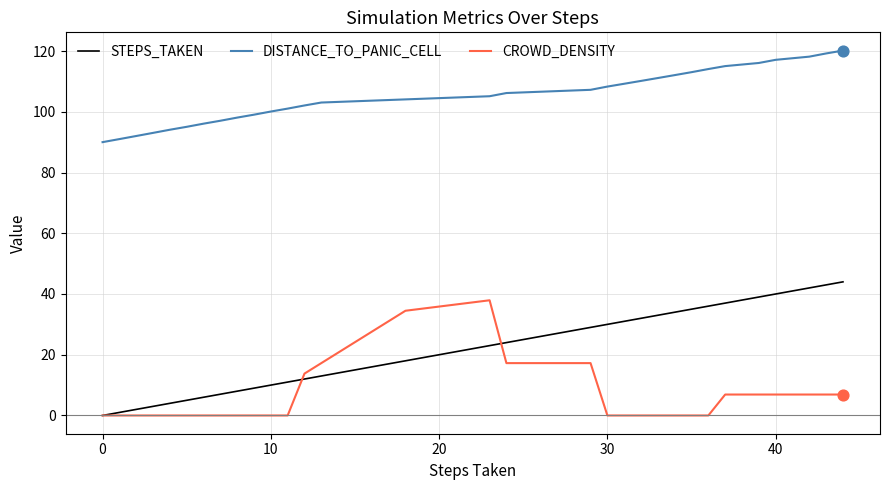

Which series has the largest total across all categories?

DISTANCE_TO_PANIC_CELL